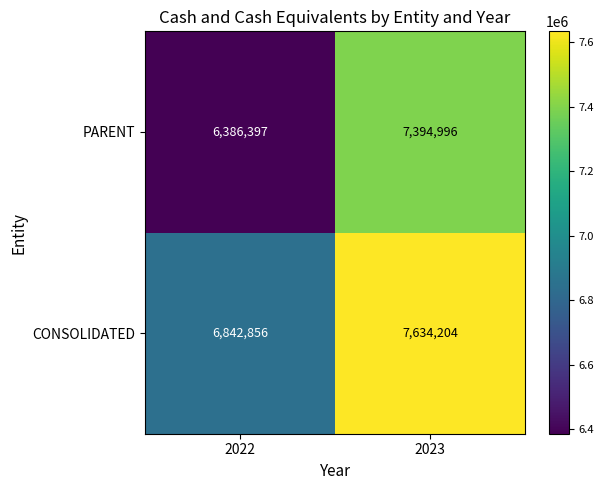

Rank the series by their average value, from highest to lowest.

CONSOLIDATED, PARENT